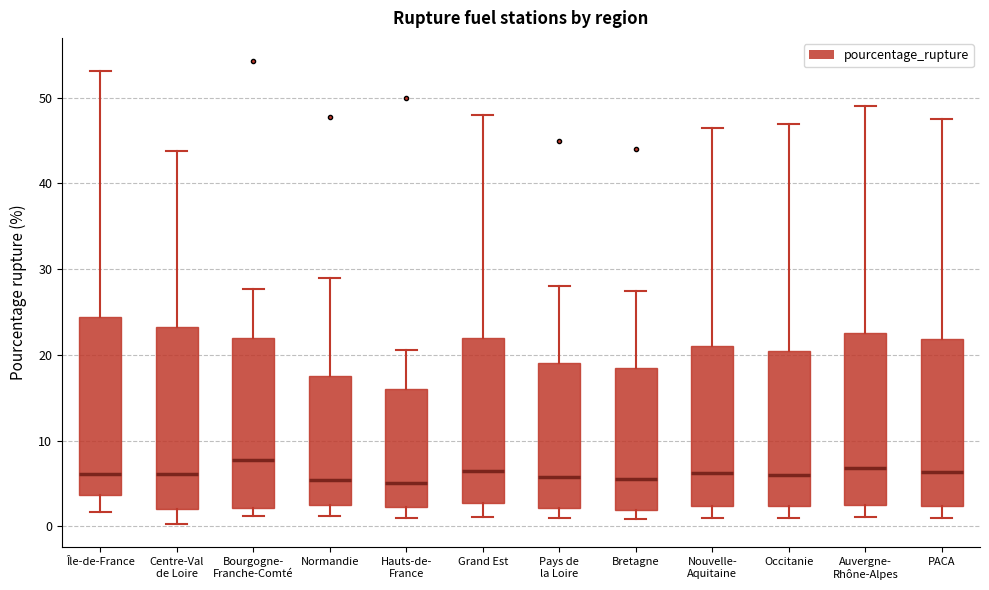

Where does the upper whisker of the box for Normandie end on the y-axis? The values are not printed on the chart, so give them approximately, as read against the axis.

29